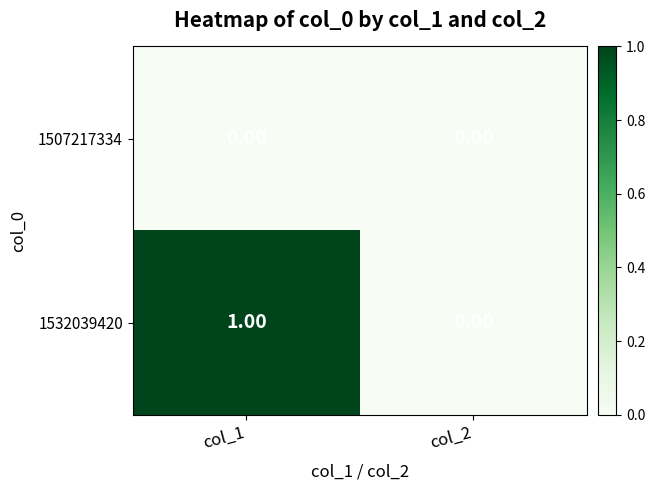

Rank the series by their average value, from highest to lowest.

1532039420, 1507217334